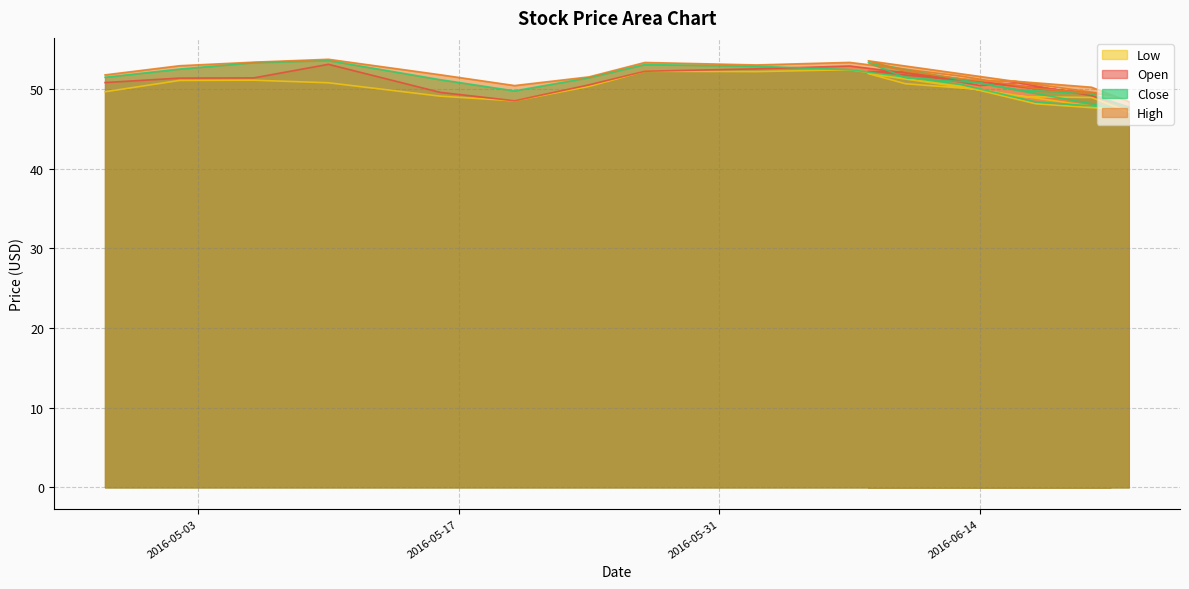

Between 2016-05-20 and 2016-06-21, which series saw the biggest shift?

Close